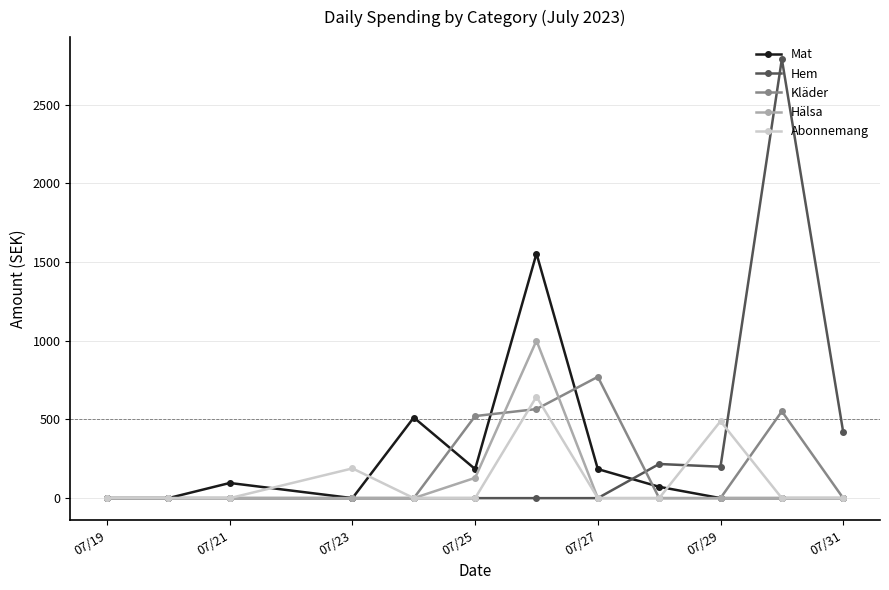

What is the highest value of the Kläder series?

771.0